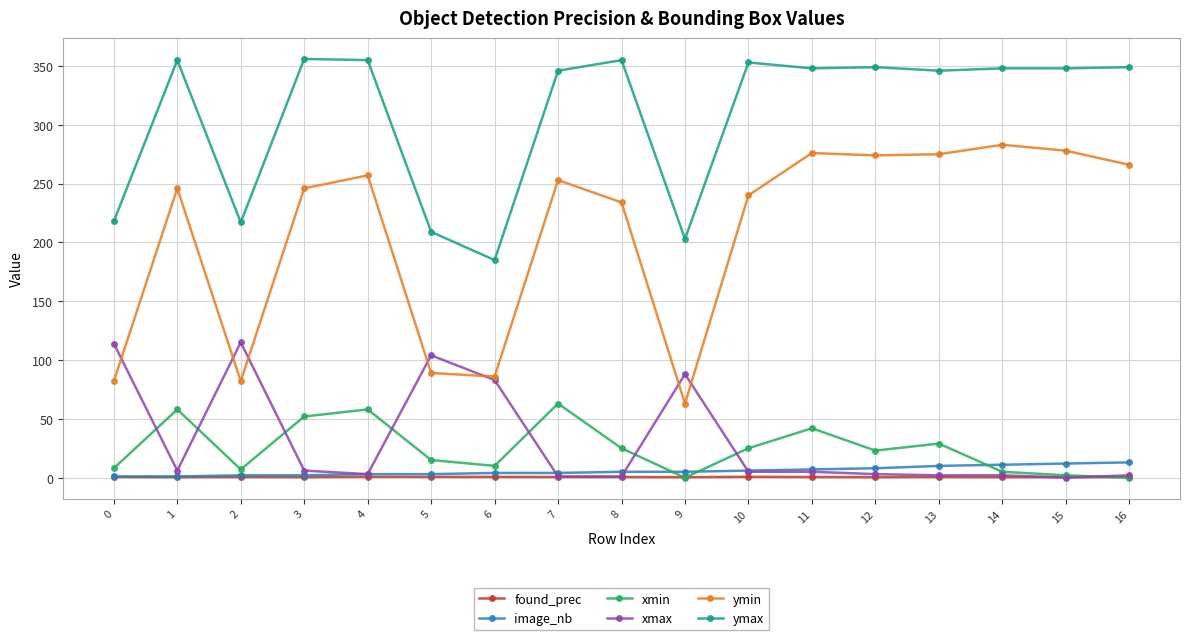

Which series has the largest range (max minus min)?

ymin